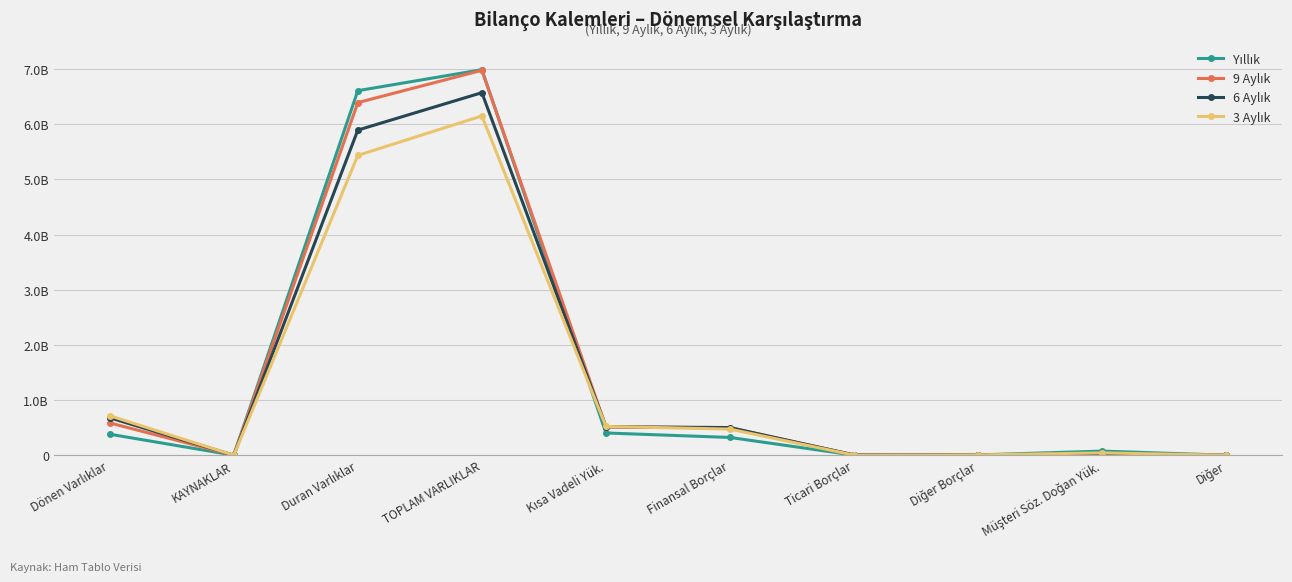

List the labels in order of Yıllık value, largest first.

TOPLAM VARLIKLAR, Duran Varlıklar, Kısa Vadeli Yük., Dönen Varlıklar, Finansal Borçlar, Müşteri Söz. Doğan Yük., Diğer Borçlar, Ticari Borçlar, KAYNAKLAR, Diğer